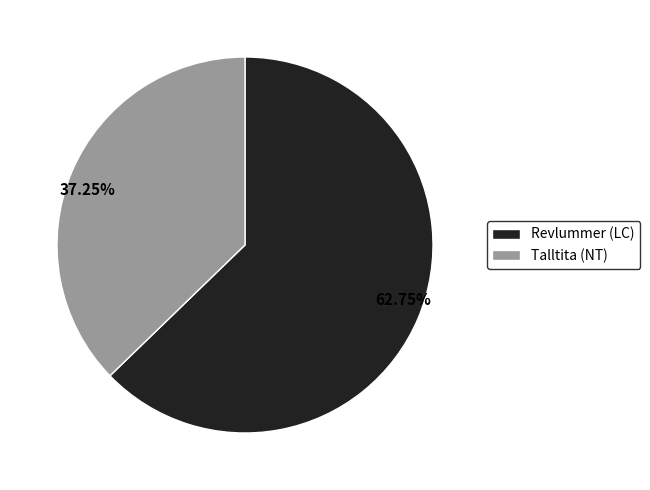

Which slice is the largest?

Revlummer (LC)